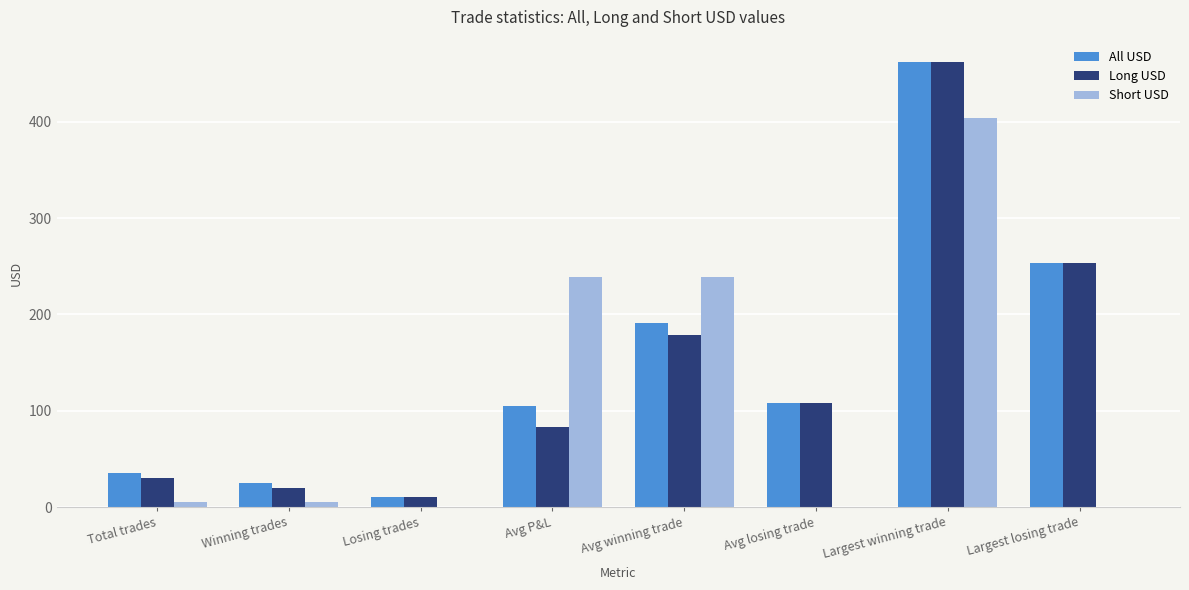

Read the Short USD value at Total trades.

5.0